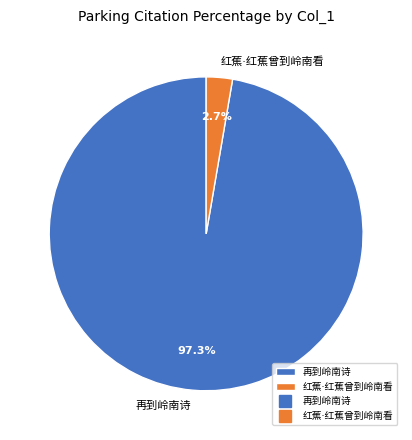

How many segments does this pie chart have?

2